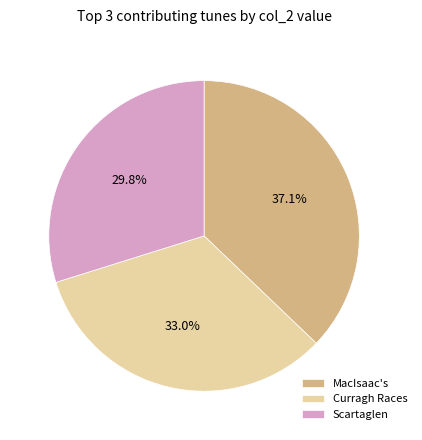

Does any single category account for the majority?

No